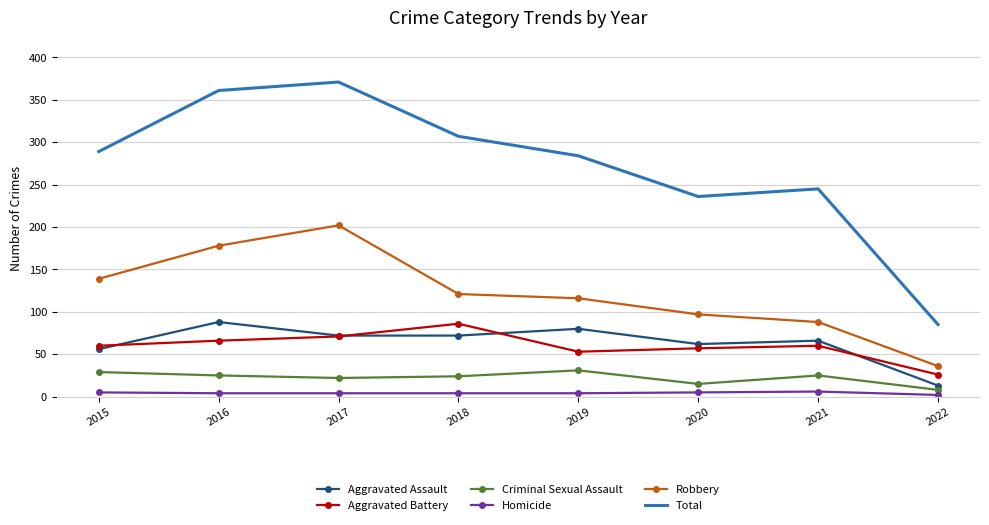

The Aggravated Battery series shows 40 at 2016. True or false?

False